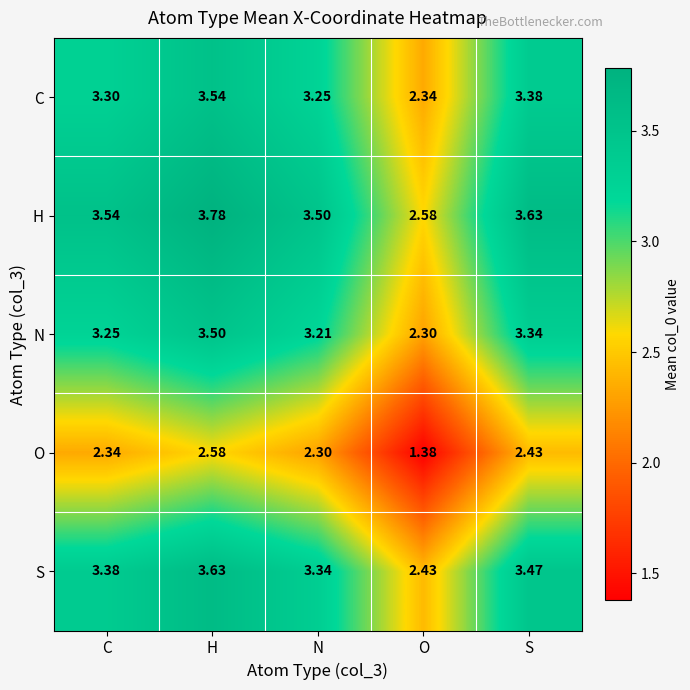

Which series has the largest total across all categories?

H